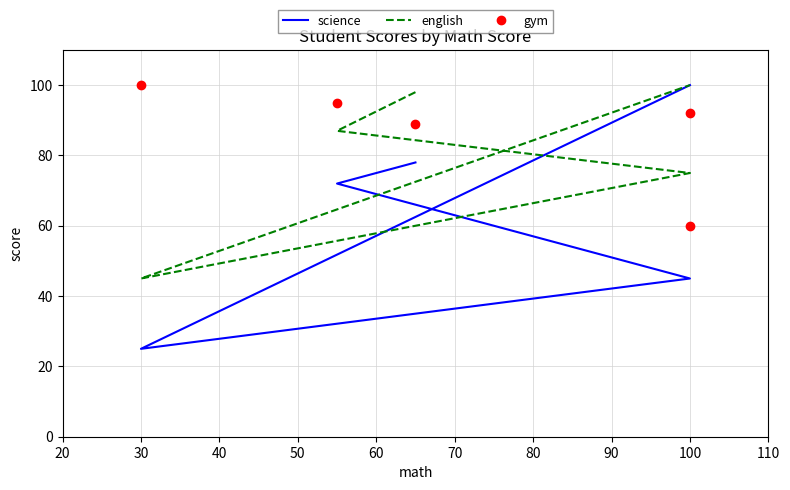

Between 60 and 30, which is larger?

60